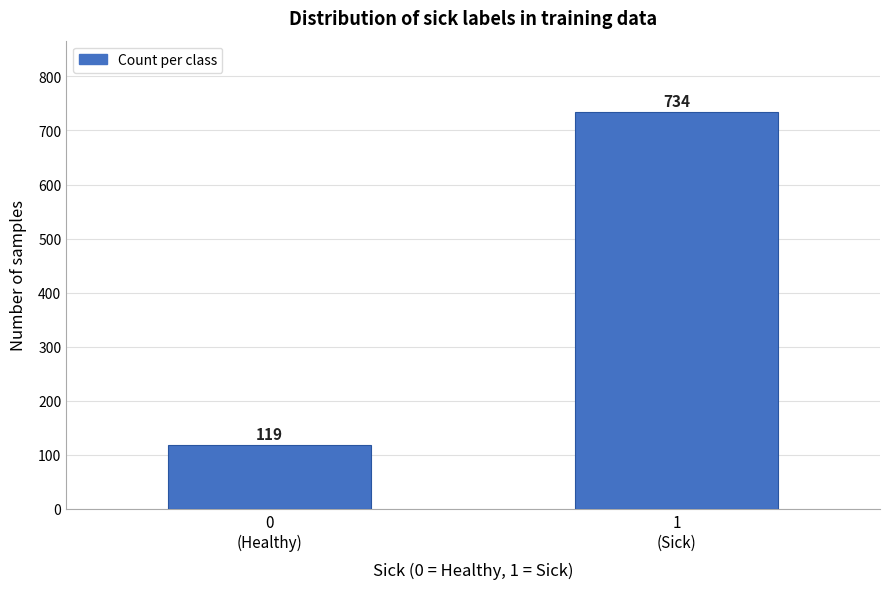

Reading left to right, extract all data points from this chart.

119	734